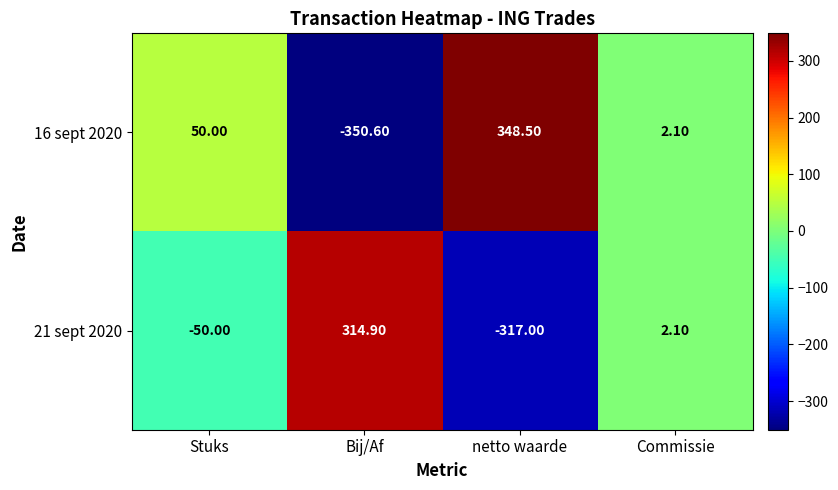

How many negative values does the 16 sept 2020 series have?

1